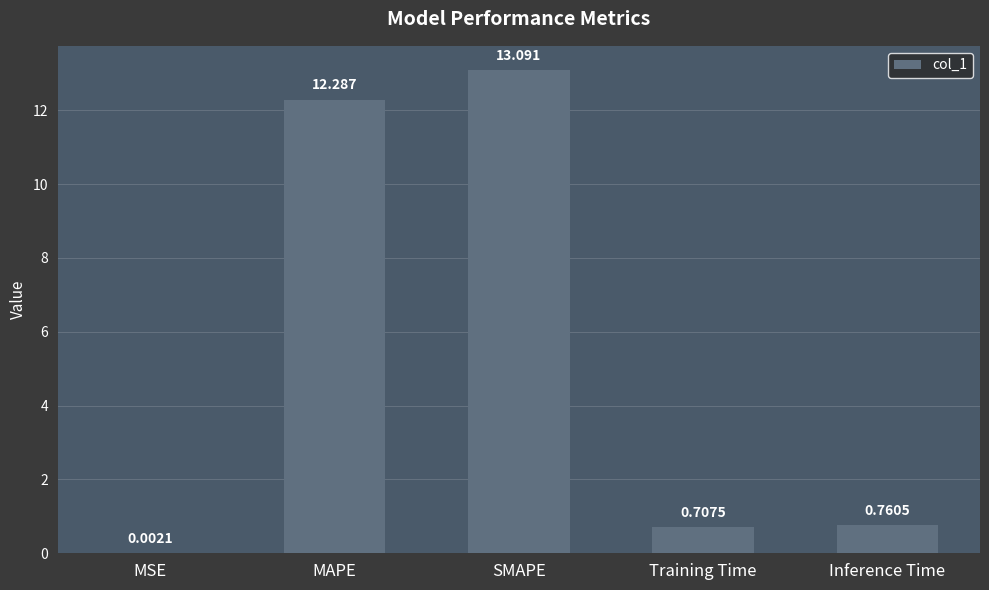

What is the change in value from MSE to SMAPE?

+13.1